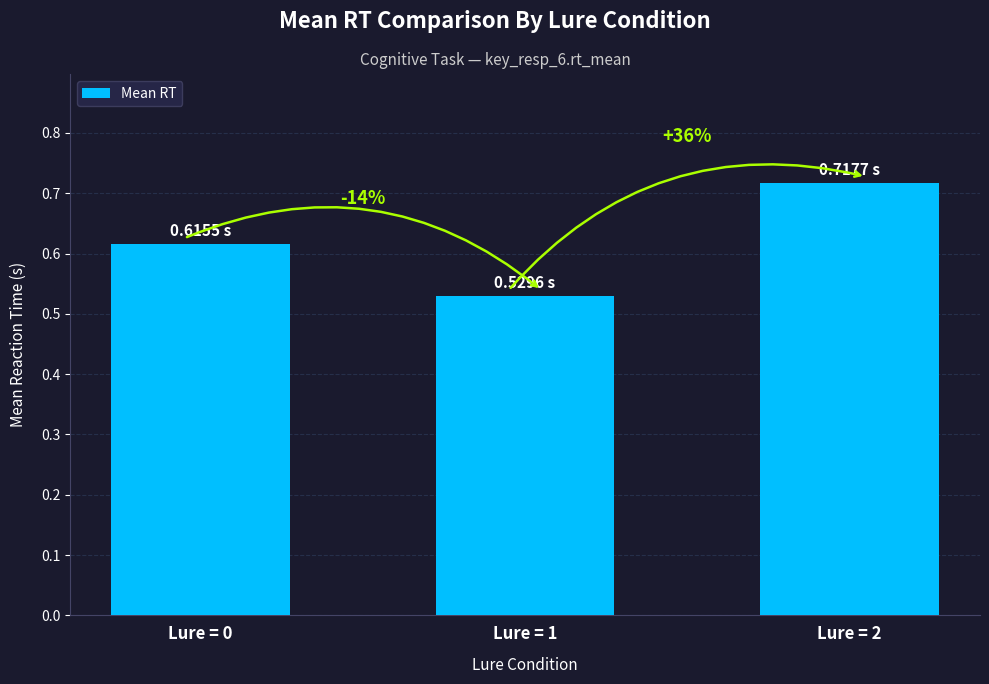

Are the bars horizontal?

No